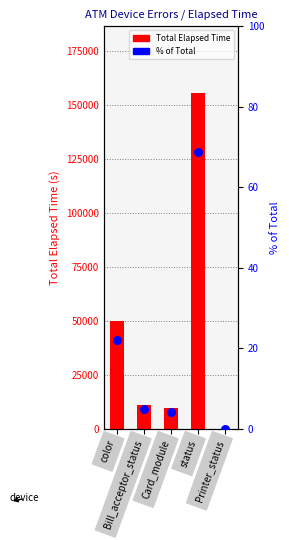

At how many categories does at least one series exceed 129365?

1